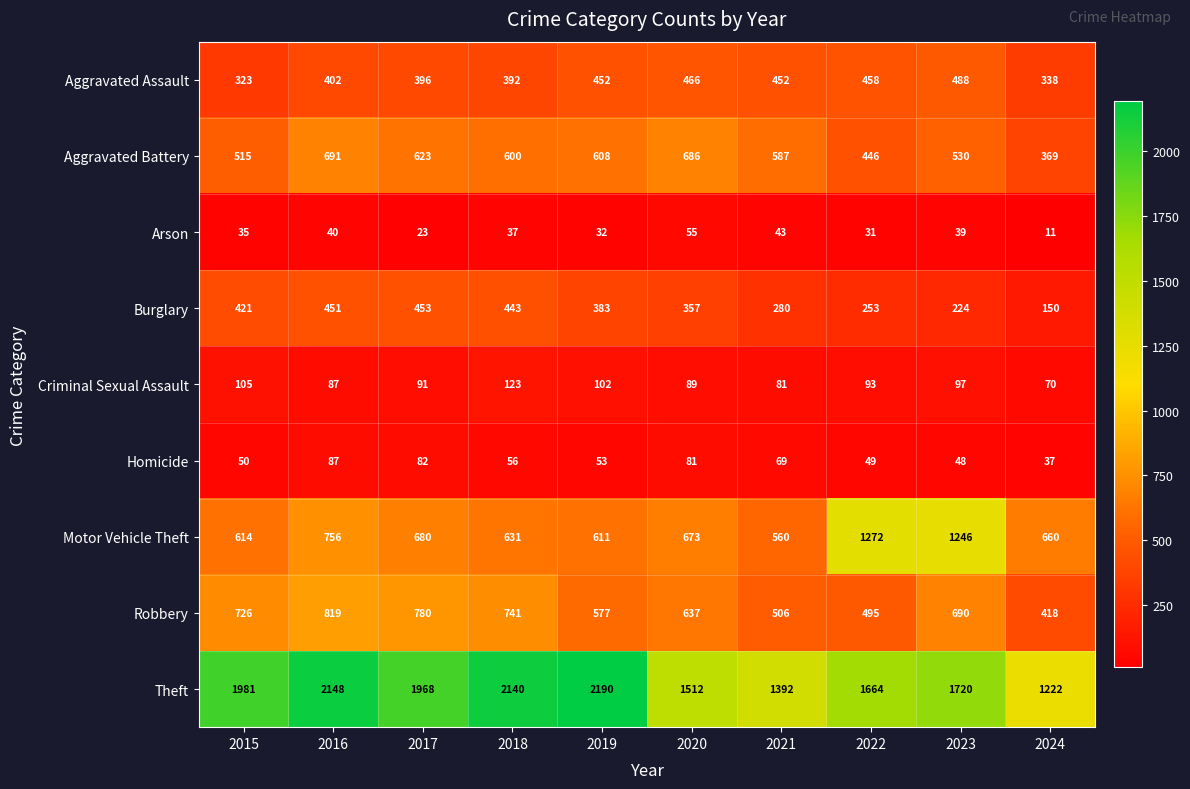

Which series changed the most between 2016 and 2017?

Theft